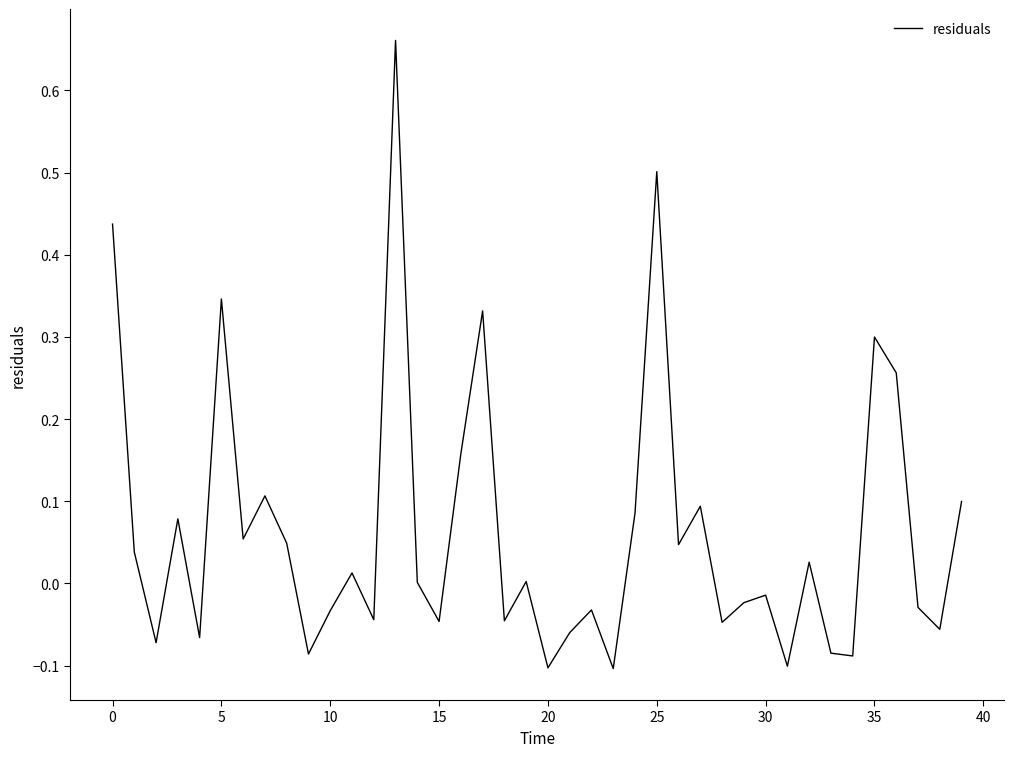

What is the difference between the maximum and minimum values?

0.8